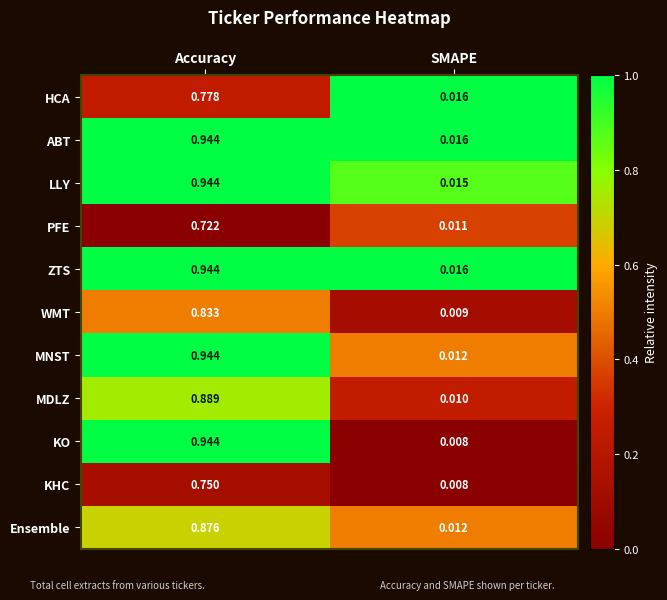

Count the number of data series in this chart.

11